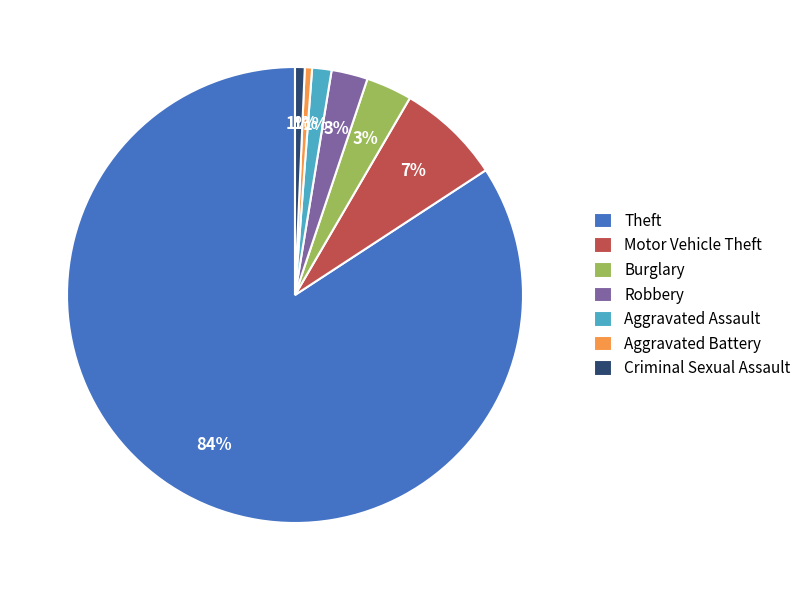

To the nearest percent, what is the combined percentage of Criminal Sexual Assault and Aggravated Assault?

2%